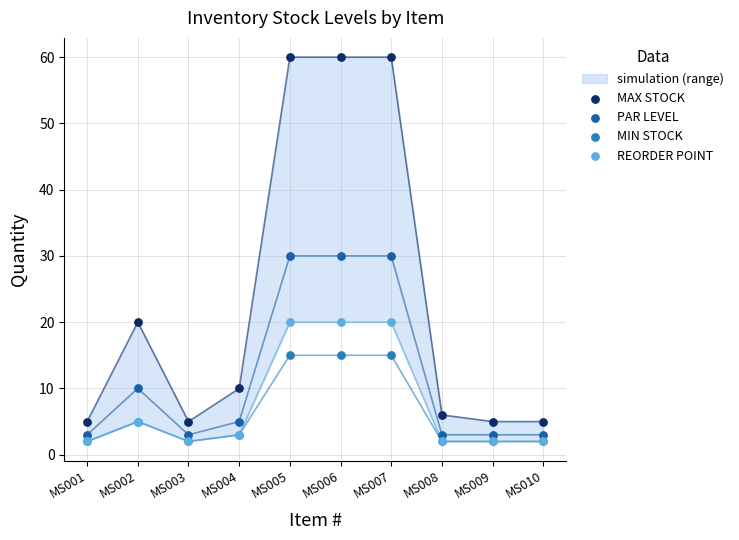

At which category is the sum across all series the highest?

MS005